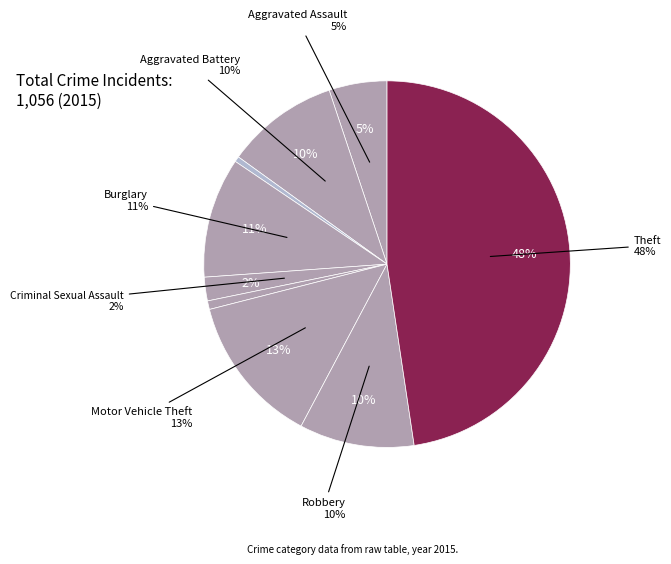

To the nearest percent, what is the combined percentage of Homicide and Motor Vehicle Theft?

14%